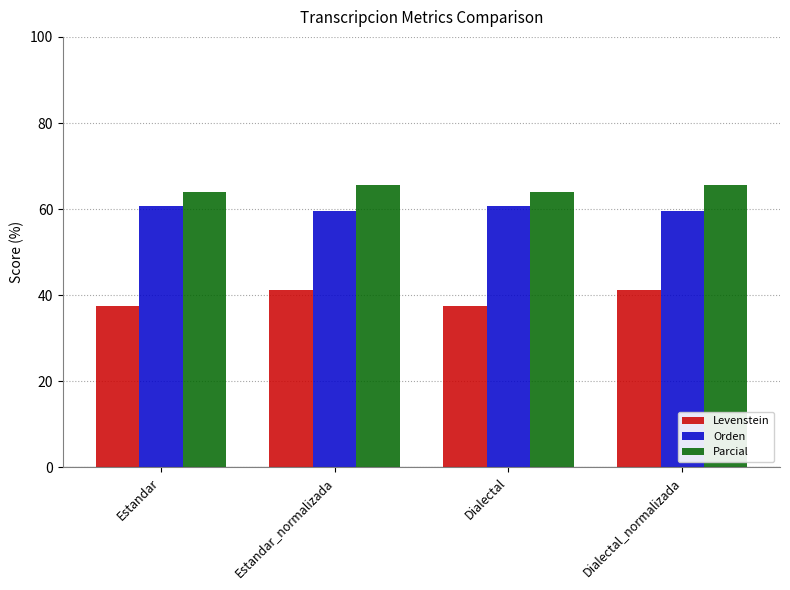

At how many categories does at least one series exceed 57?

4